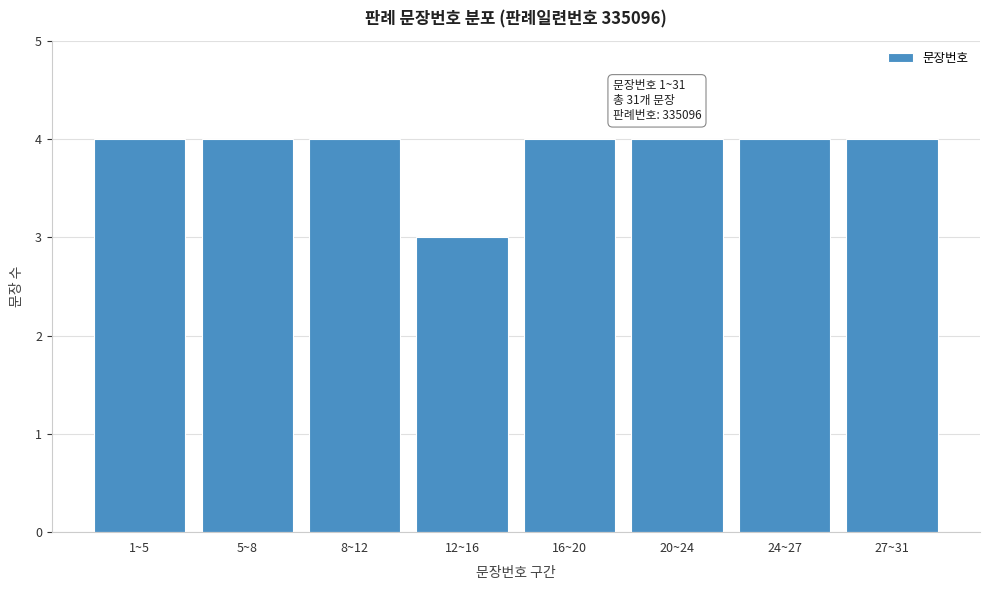

Reading left to right, what are all the values shown in this chart?

1~5=4	5~8=4	8~12=4	12~16=3	16~20=4	20~24=4	24~27=4	27~31=4